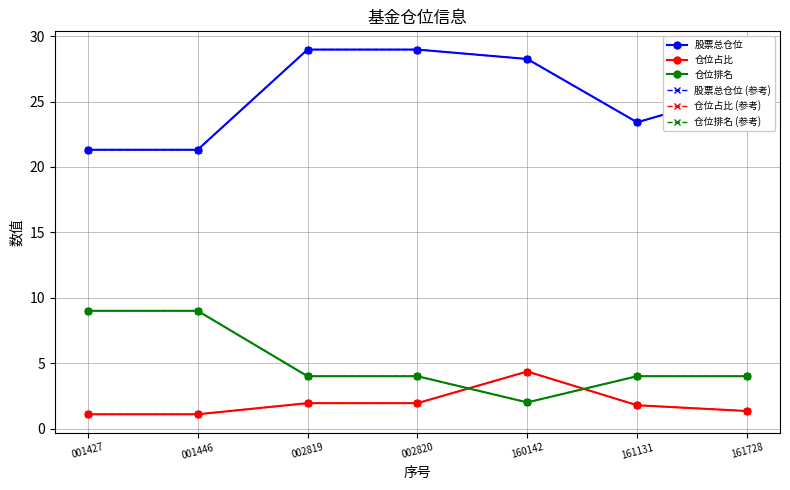

What is the difference between the maximum and minimum values in the 仓位占比 (参考) series?

3.3